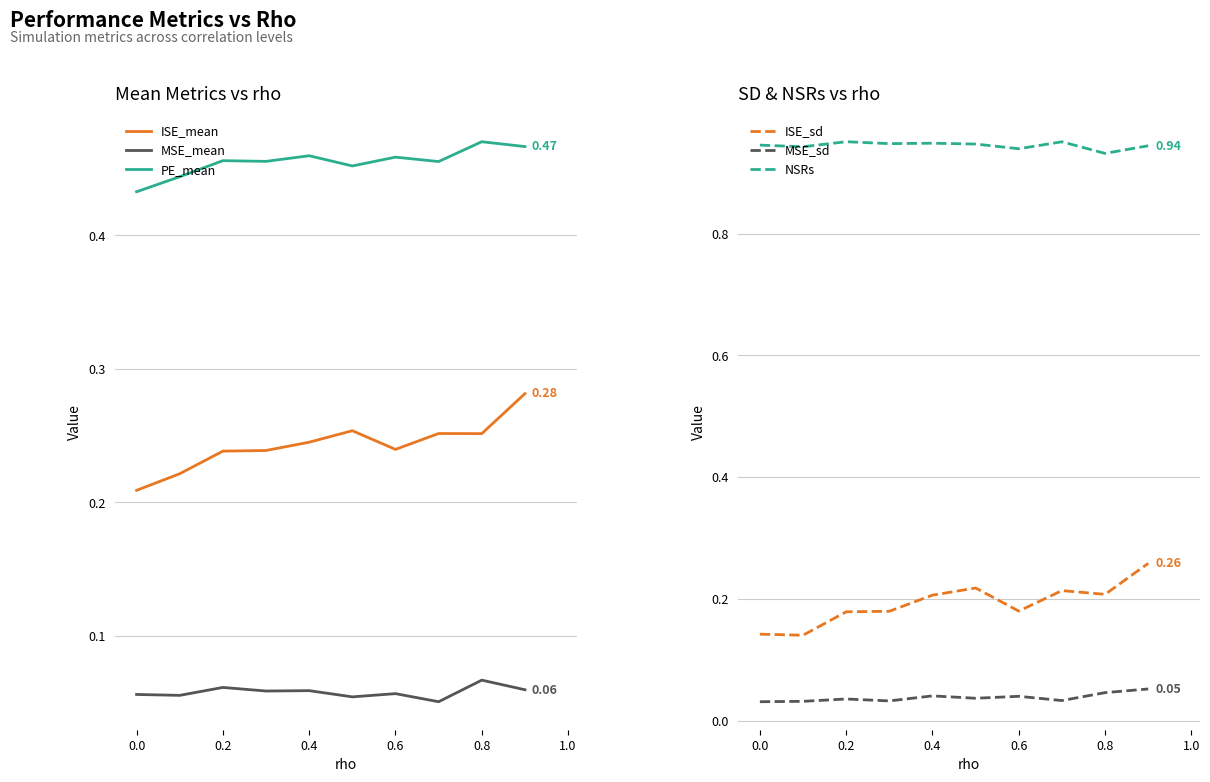

Count the ISE_sd values in the range 0 to 1.

10